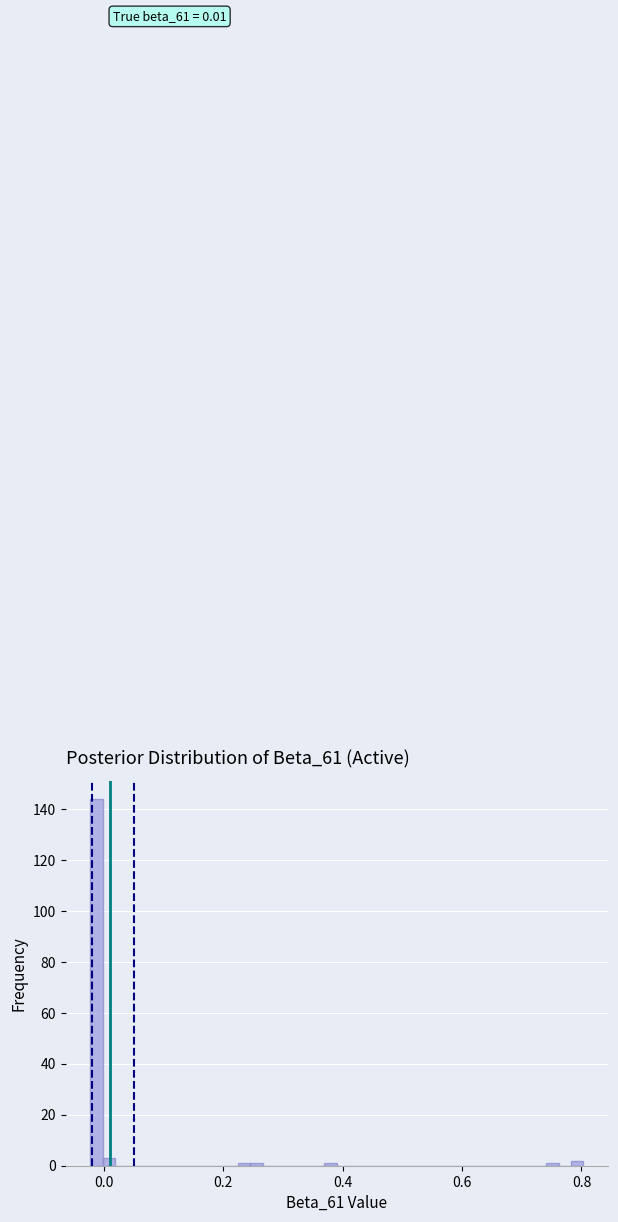

Read against the x-axis, roughly where is the centre of the tallest bar?

-0.02